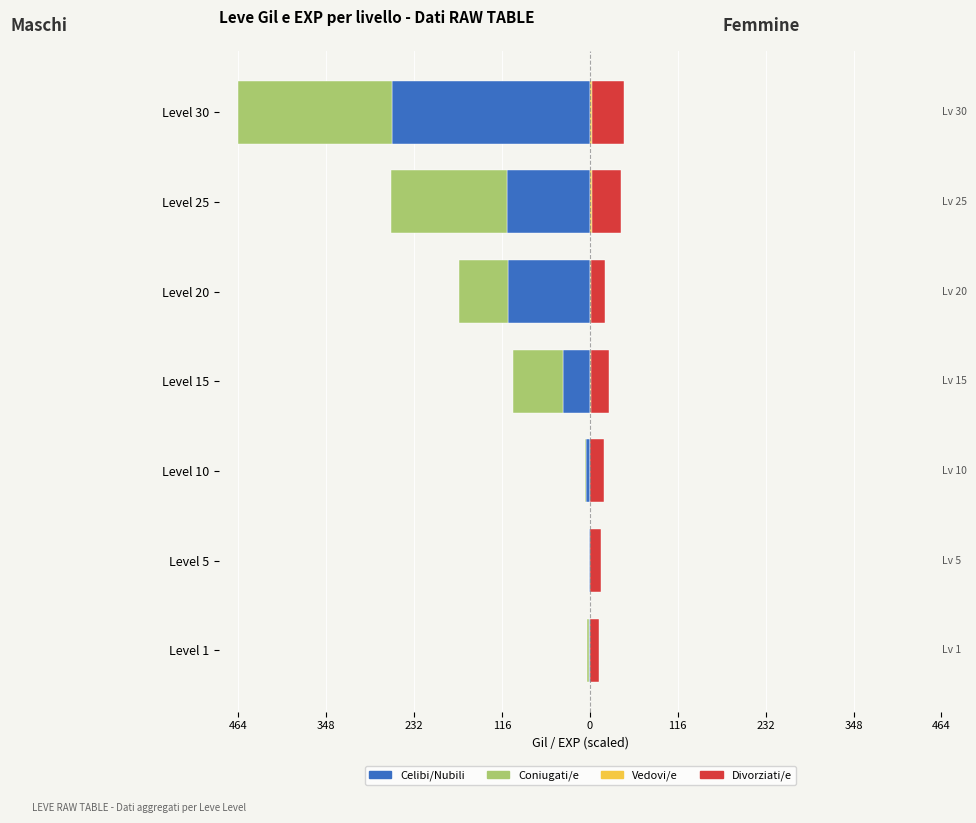

What is the total value across all series at Level 10?

10.9